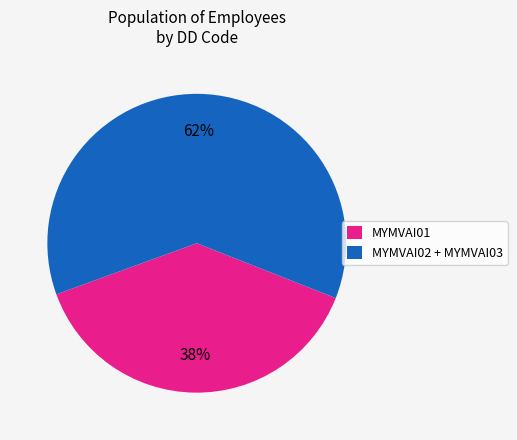

To the nearest percent, what is the average slice percentage?

50%